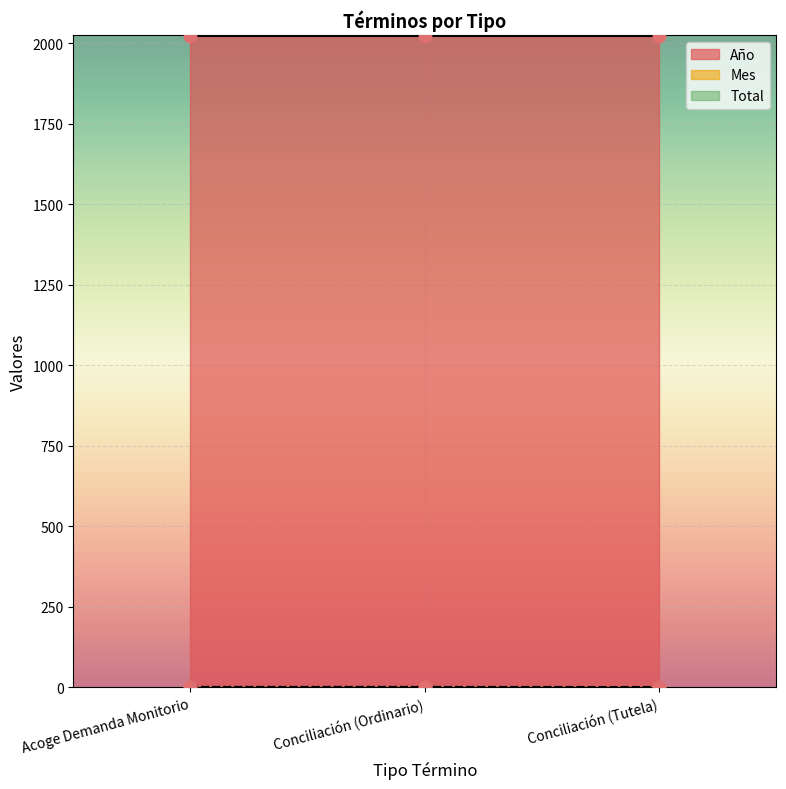

Which series has the widest spread of Y values?

Total